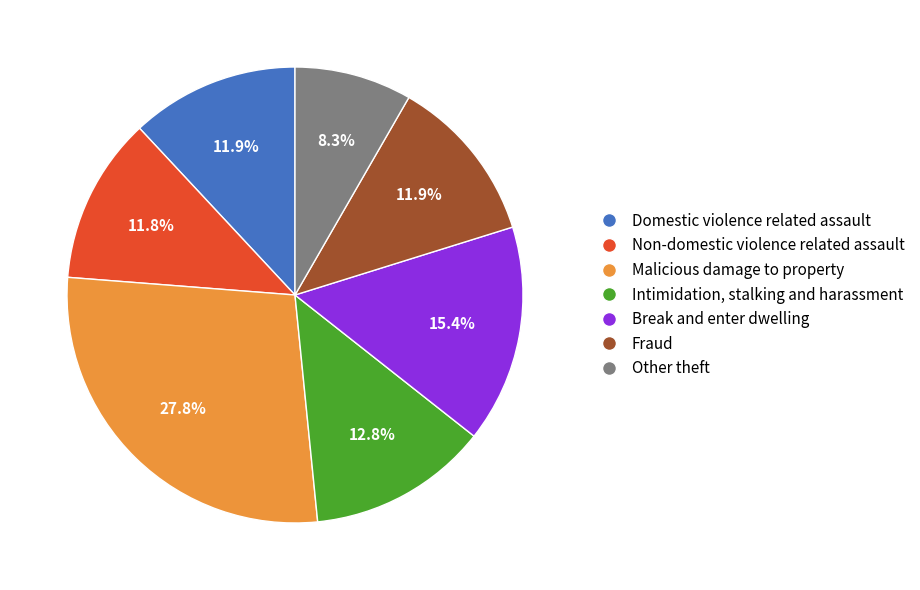

To the nearest percent, what is the difference between the Fraud and Break and enter dwelling slice percentages?

4%